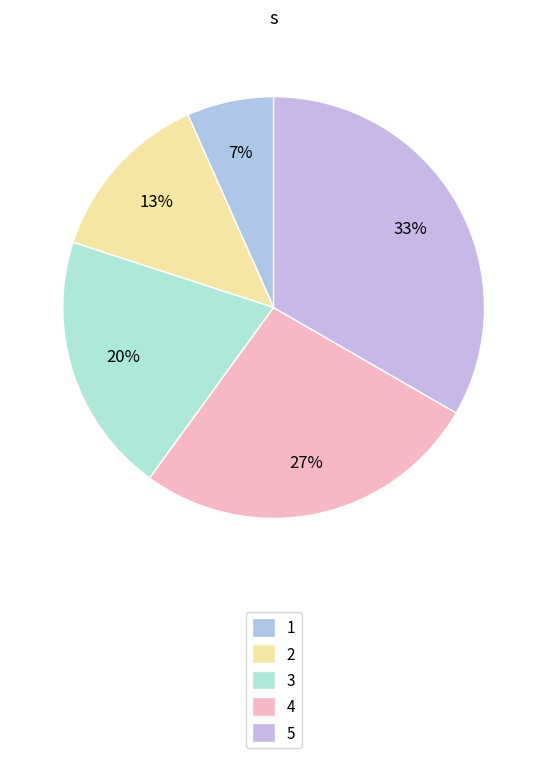

Do 1 and 5 together represent more than half of the pie?

No